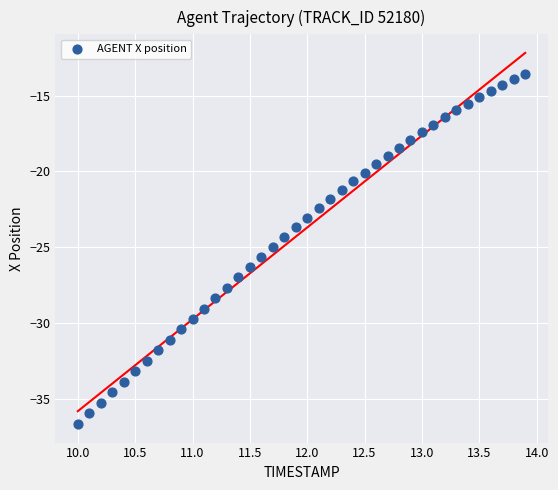

What is the range of Y values (max minus min)?

23.1